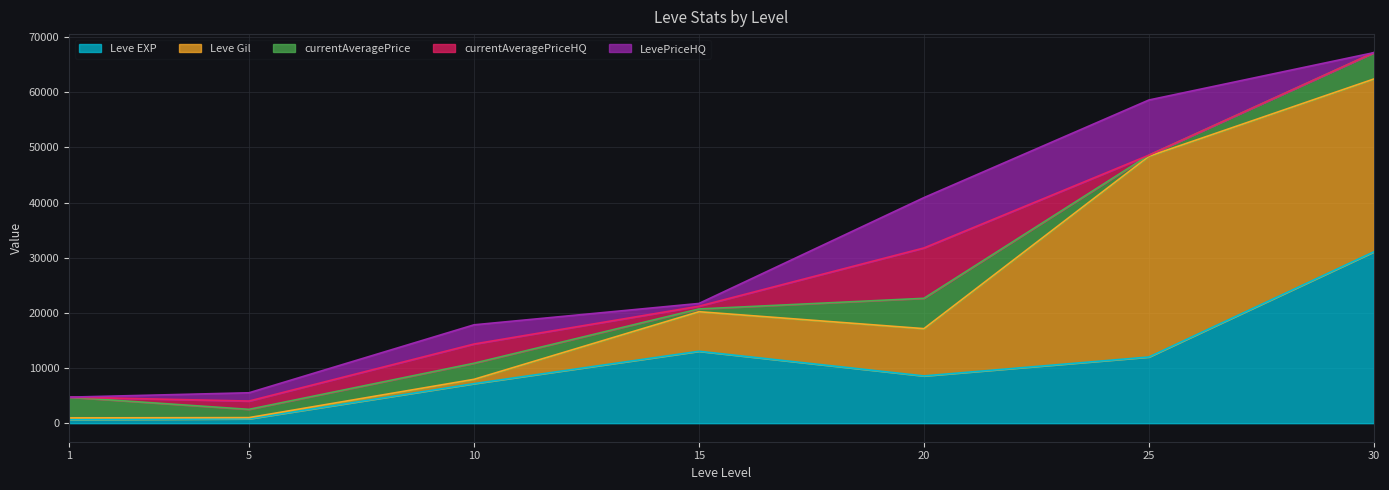

At which category is the sum across all series the highest?

30